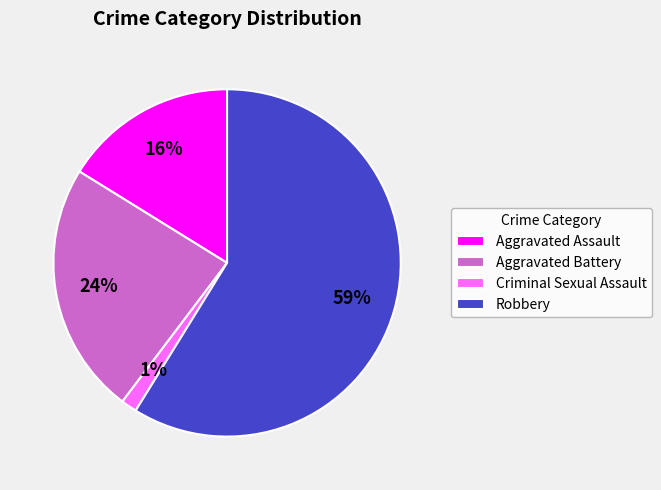

Is there any slice that represents more than half of the pie?

Yes